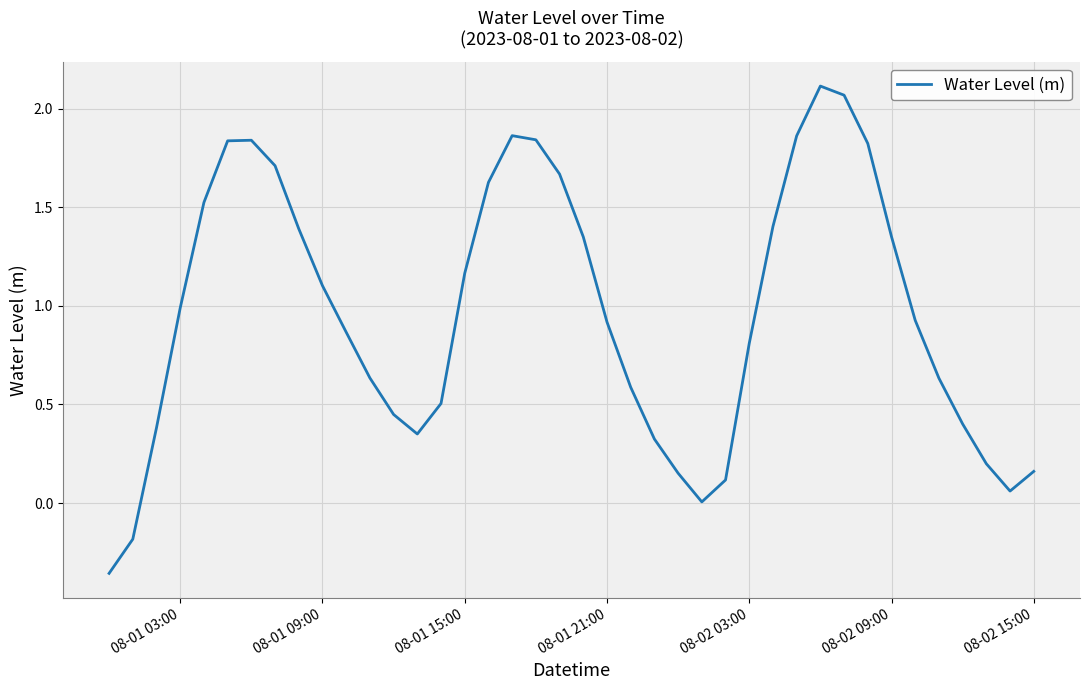

What is the difference between the maximum and minimum values?

2.5